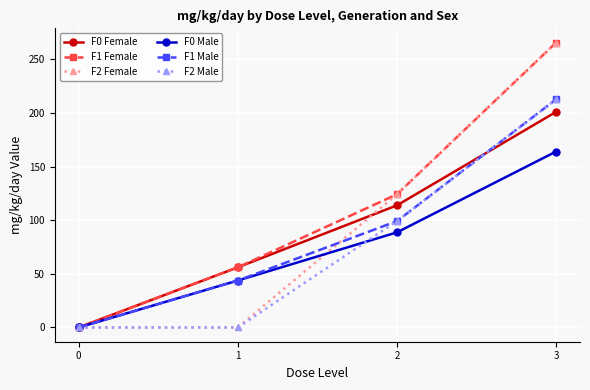

The value of F0 Female at 3 is 201.1. True or false?

True